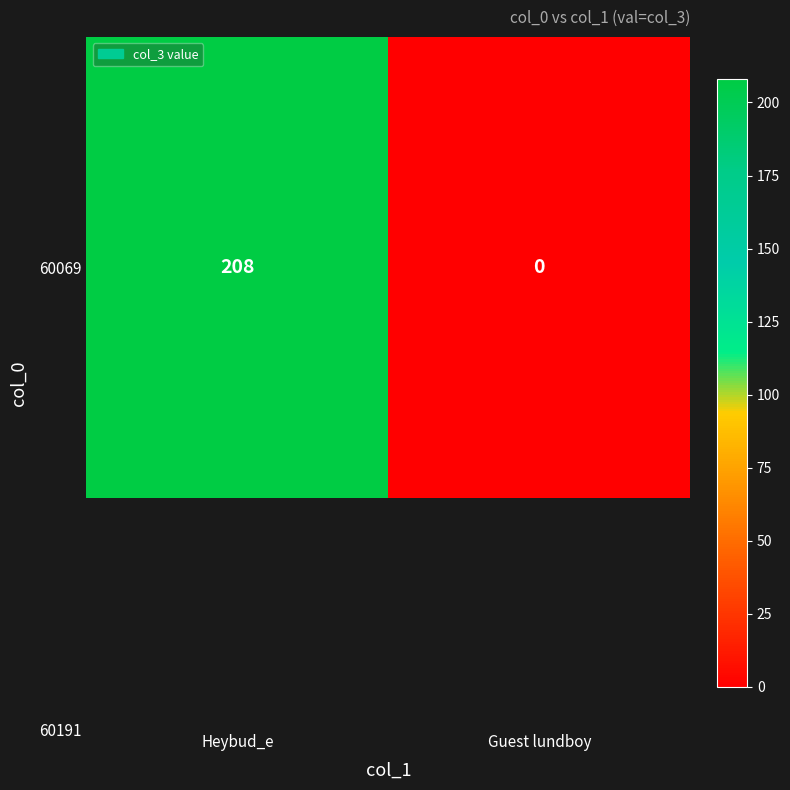

Count the number of data series in this chart.

1